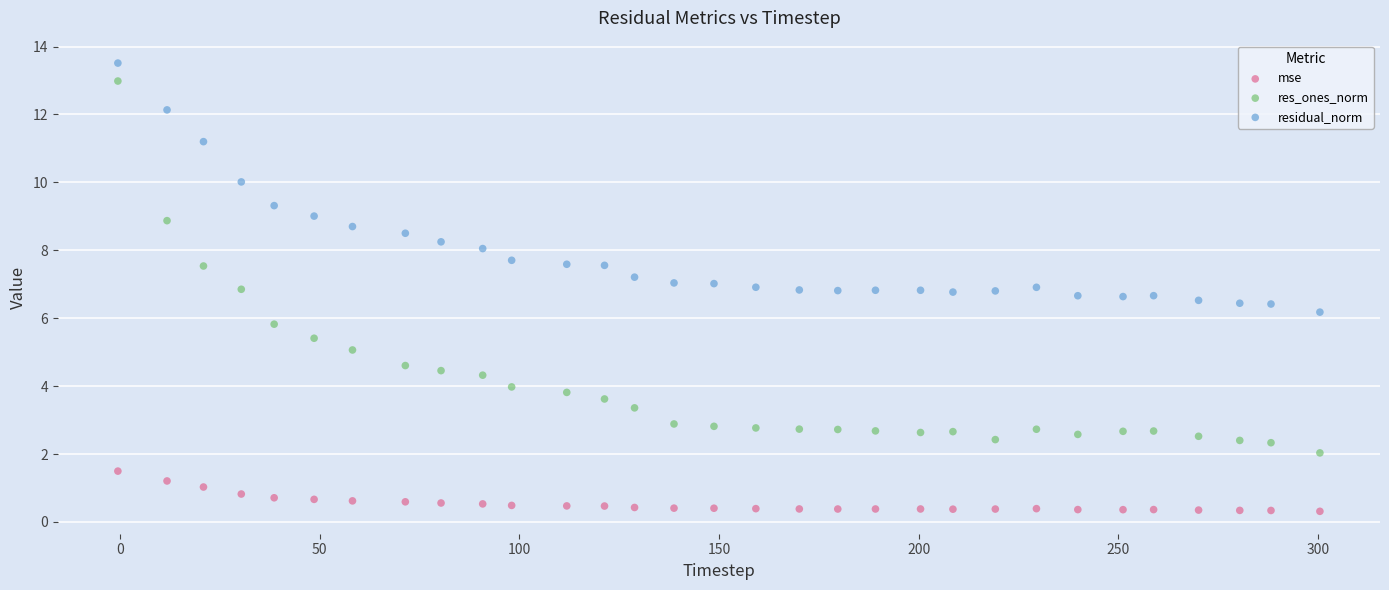

Which series has the widest spread of Y values?

res_ones_norm